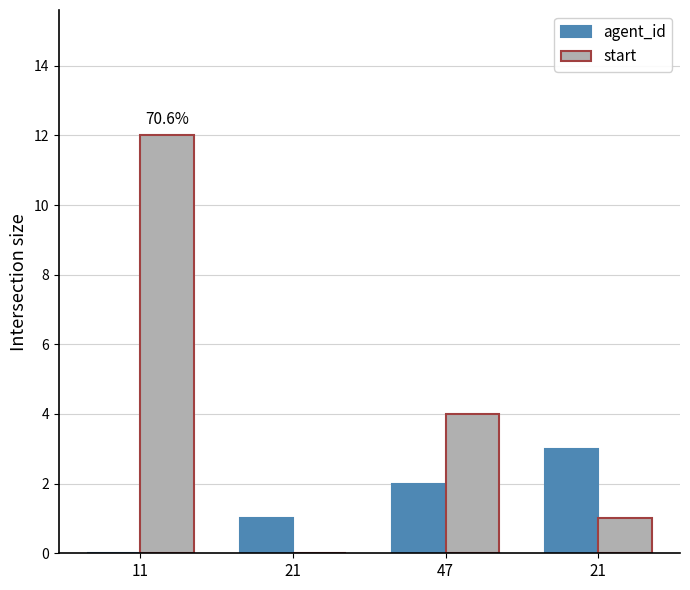

The value of start at 21 is 0. True or false?

False